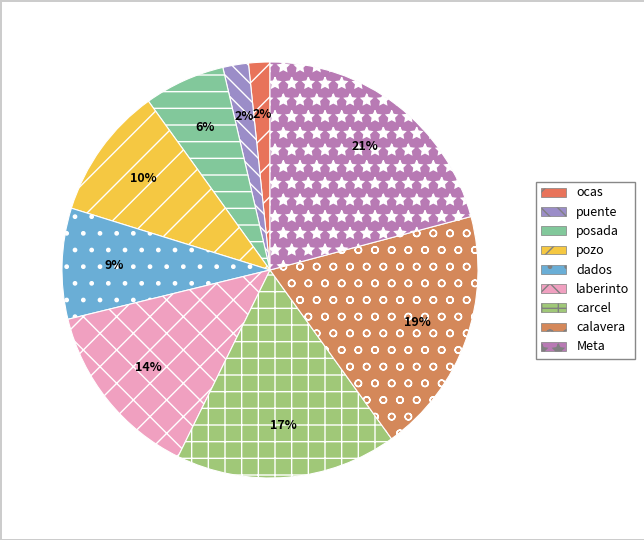

How many slices are in this pie chart?

9